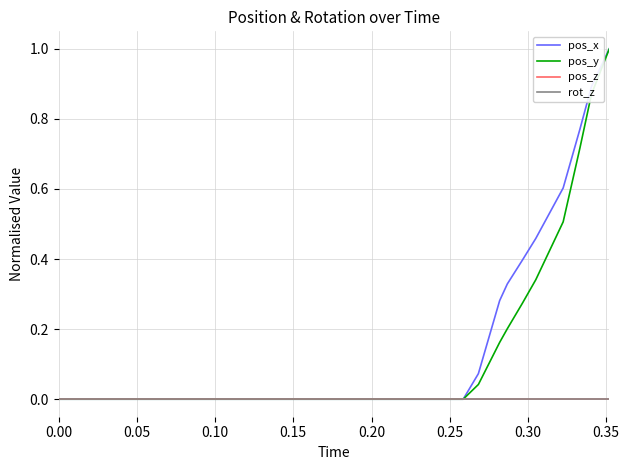

What is the maximum value shown in the chart?

1.0